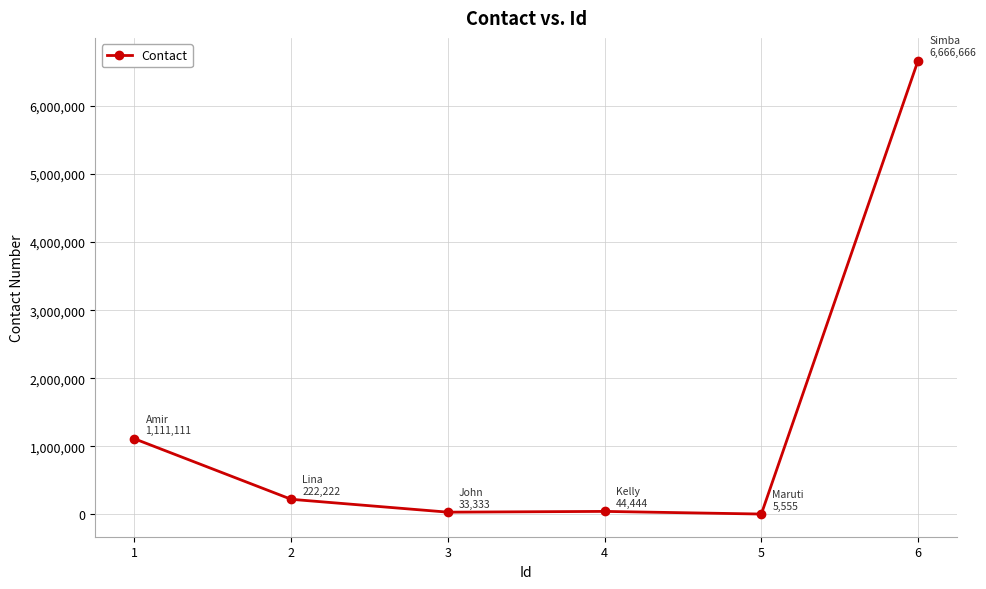

Is it true that the value at 1 is 1556809?

False